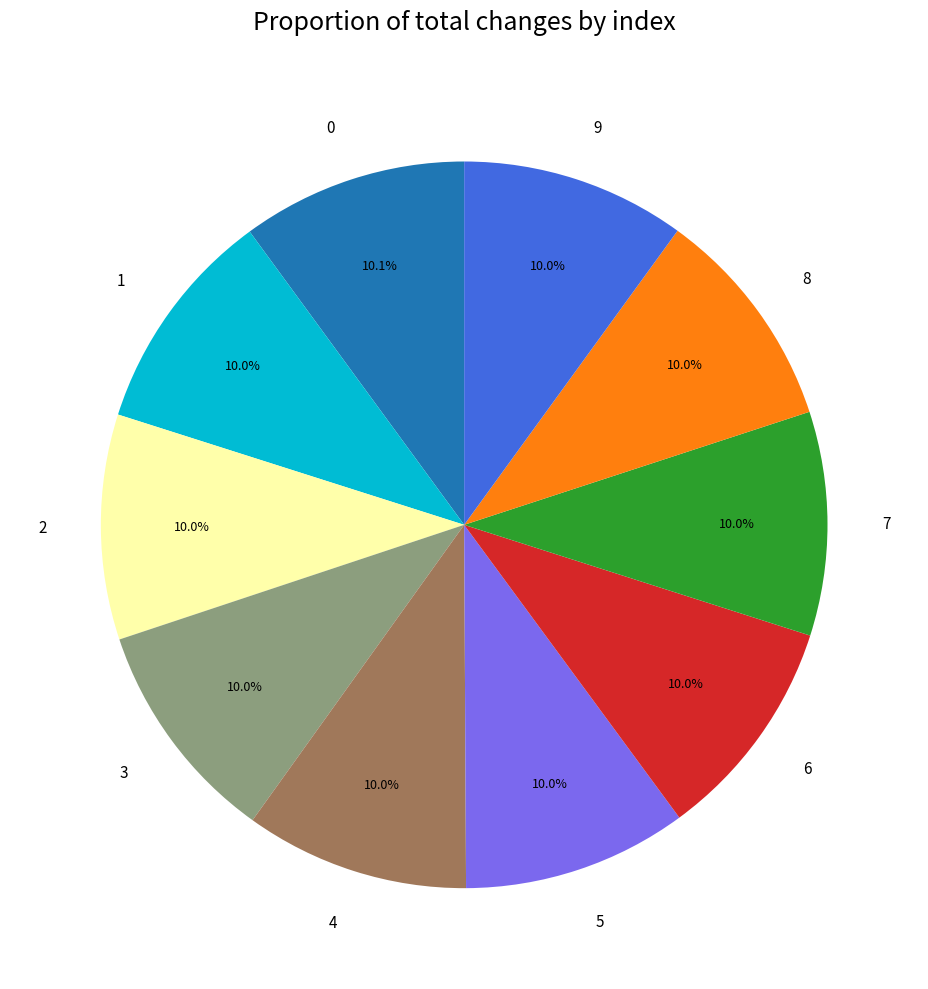

To the nearest percent, what is the average slice percentage?

10%